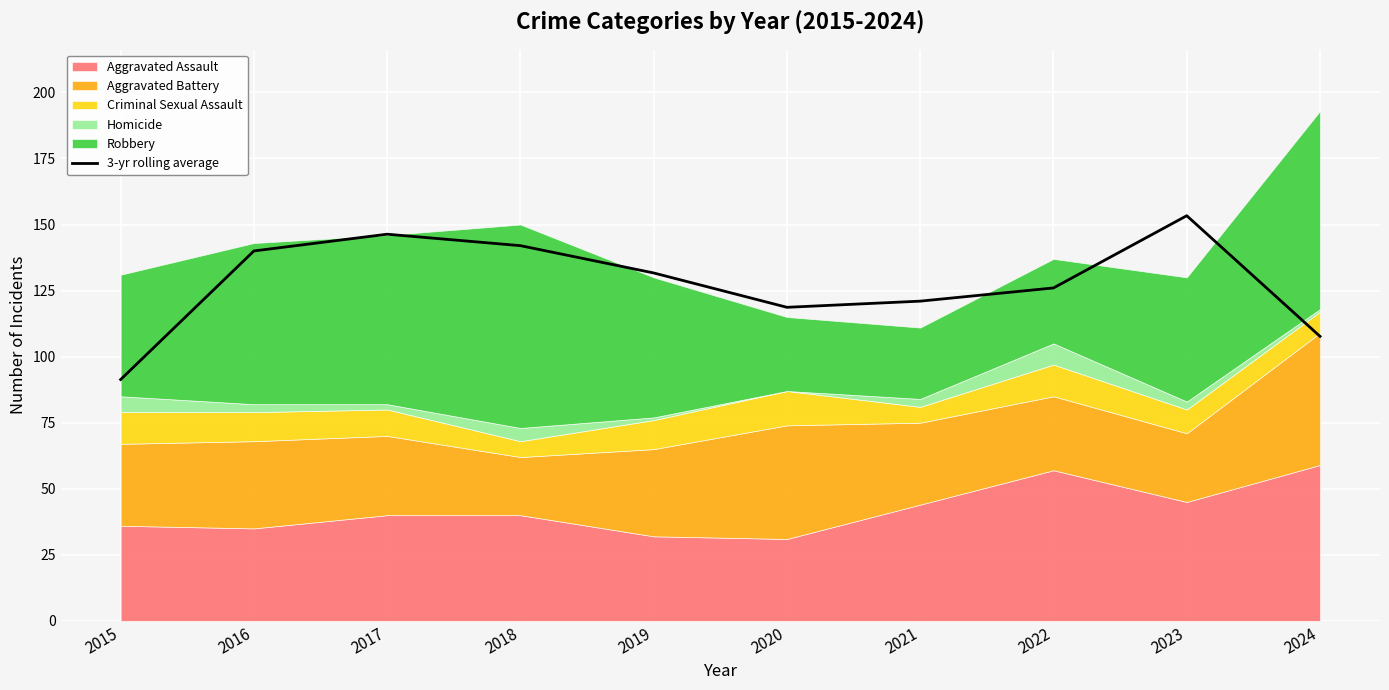

Reading left to right, list all the values displayed in this chart.

91.3	140.0	146.3	142.0	131.7	118.7	121.0	126.0	153.3	107.7